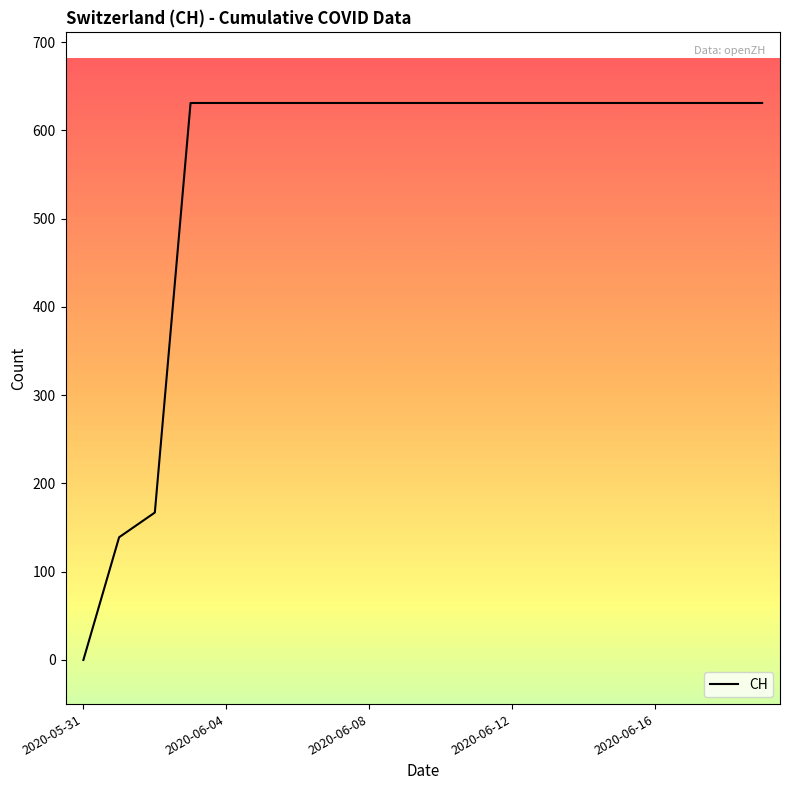

Reading right to left, extract all data points from this chart.

631	631	631	631	631	631	631	631	631	631	631	631	631	631	631	631	631	167	139	0